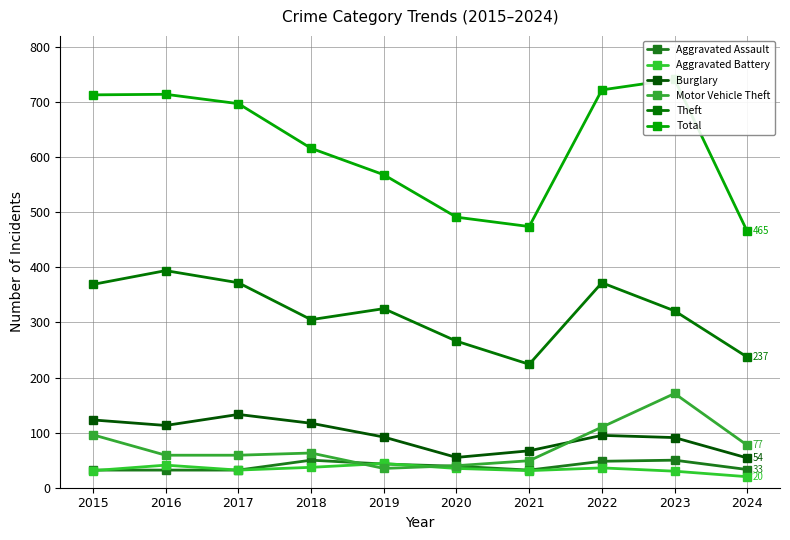

How many data points does each series have?

10